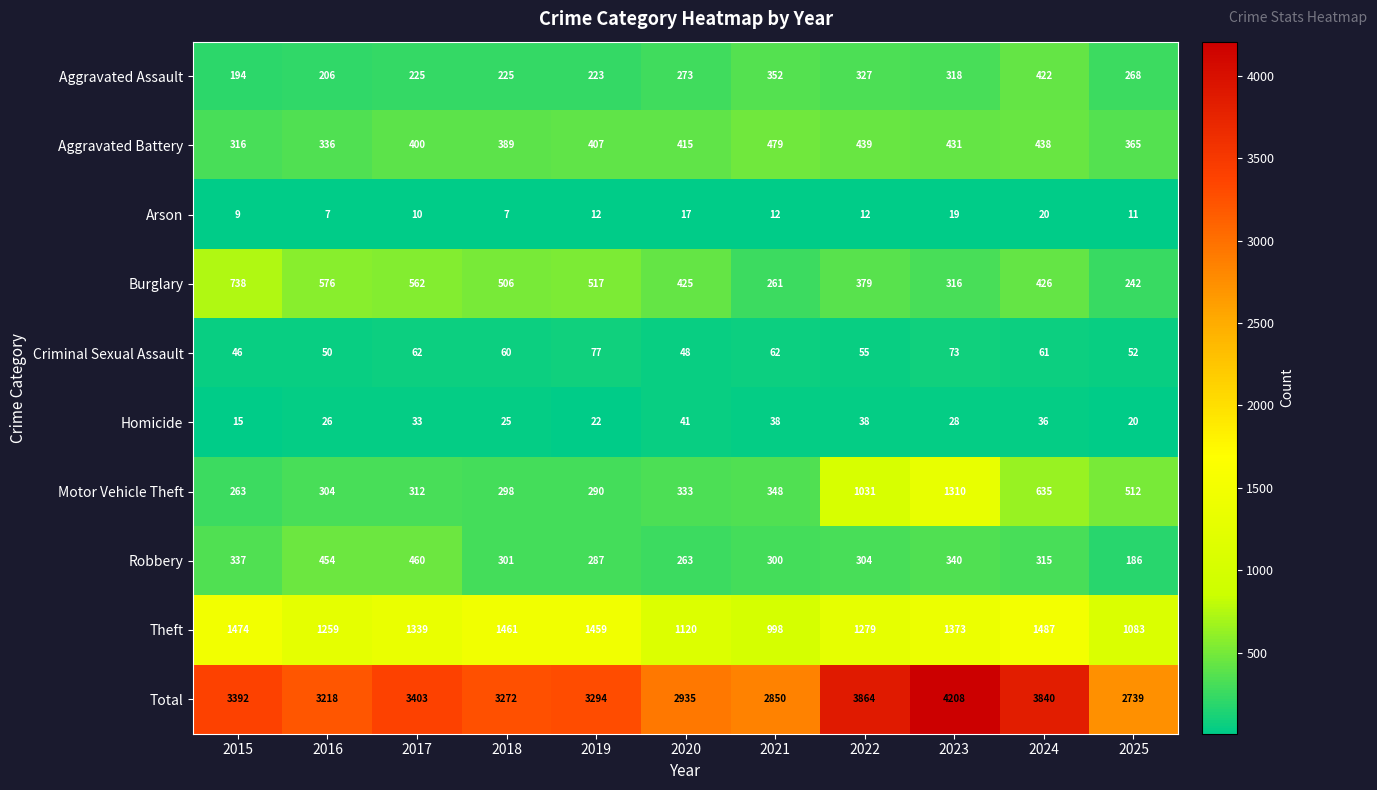

At 2018, list the series in order from smallest to largest.

Arson, Homicide, Criminal Sexual Assault, Aggravated Assault, Motor Vehicle Theft, Robbery, Aggravated Battery, Burglary, Theft, Total